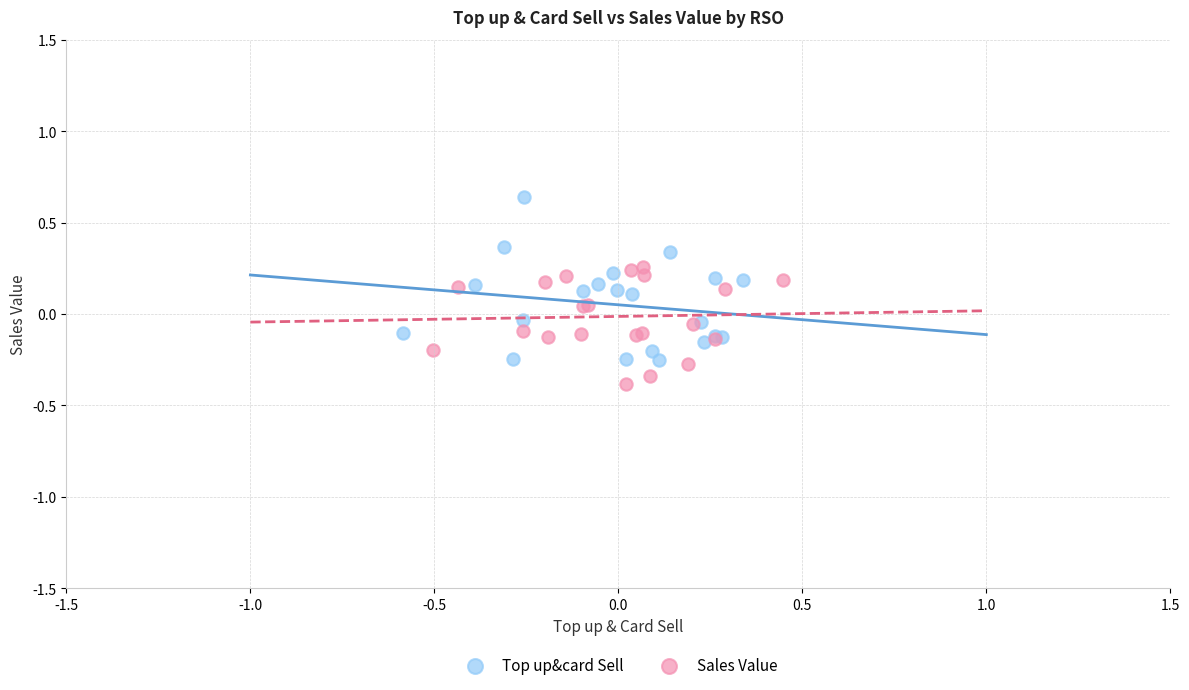

Which series contains the lowest Y value?

Sales Value